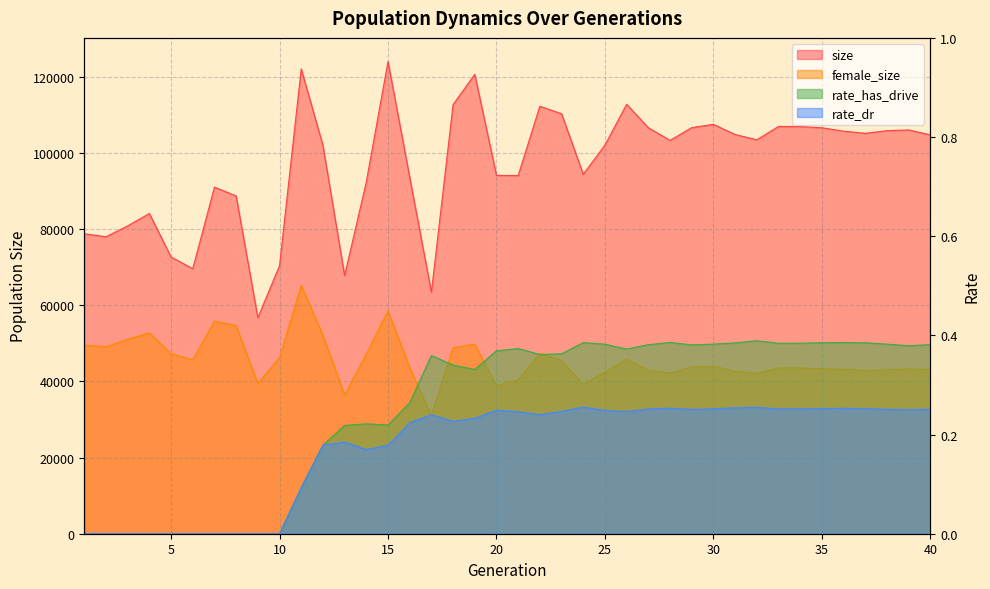

The value of female_size at 37 is 18022.4. True or false?

False